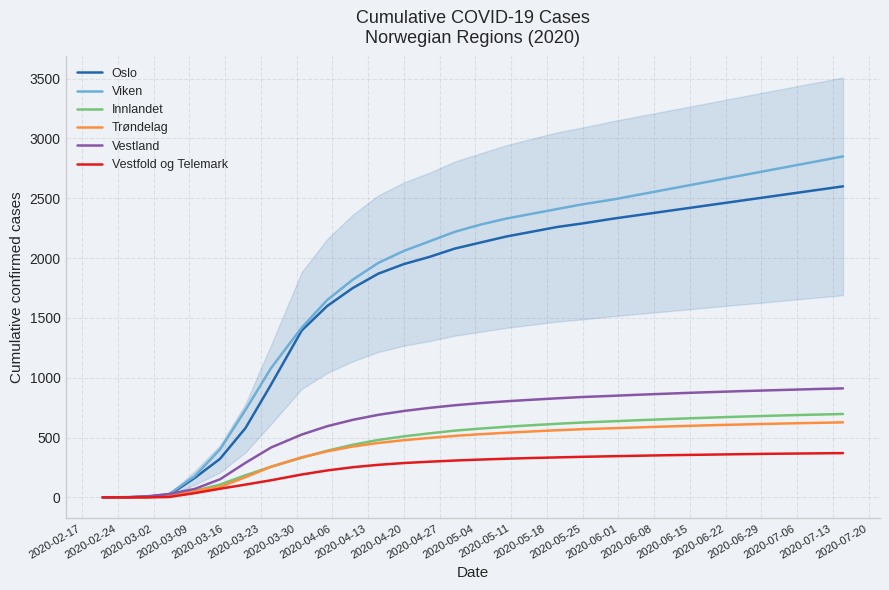

At how many categories does at least one series exceed 621?

24